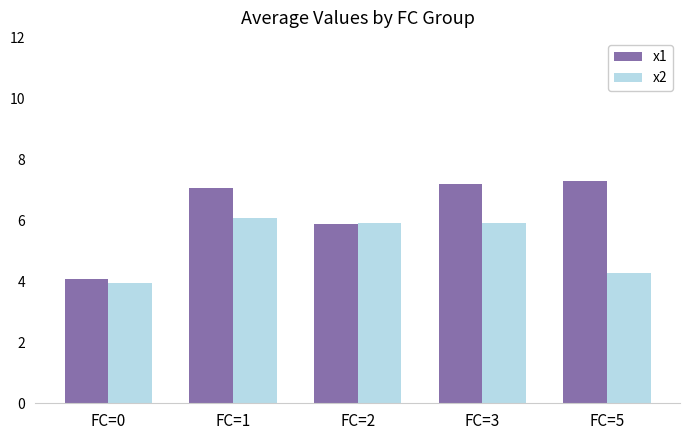

Reading right to left, list all the values displayed in this chart.

x1: FC=5=7.3	FC=3=7.2	FC=2=5.9	FC=1=7.1	FC=0=4.1
x2: FC=5=4.3	FC=3=5.9	FC=2=5.9	FC=1=6.1	FC=0=4.0